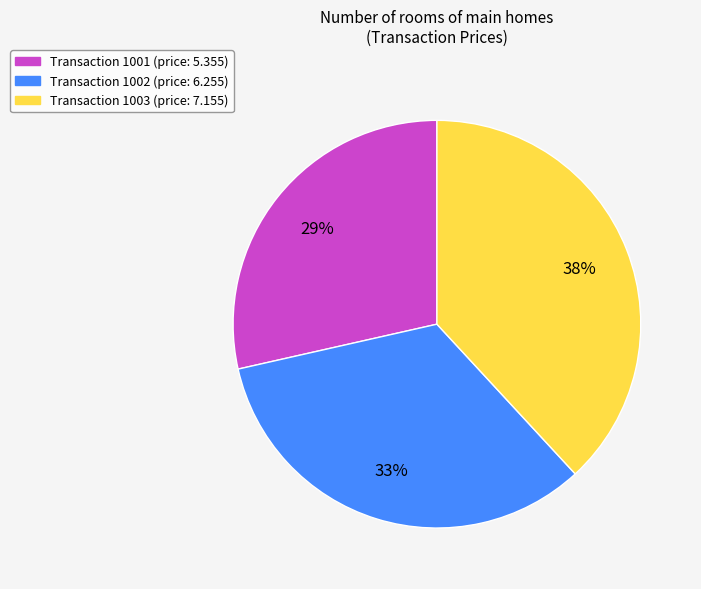

To the nearest percent, what percentage of the pie is Transaction 1002 (price: 6.255)?

33%